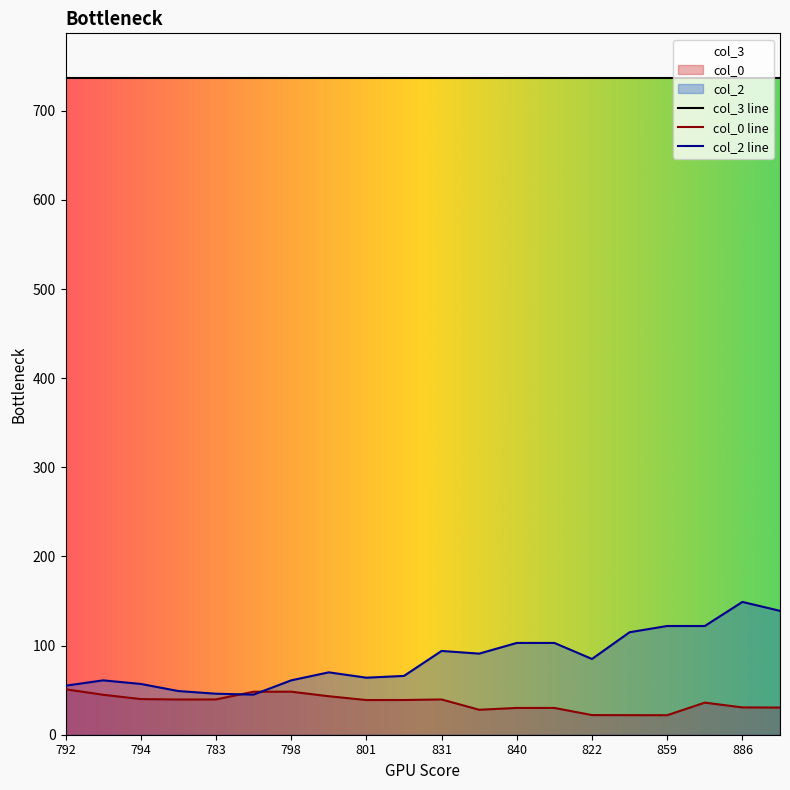

Is it true that col_2 equals 85.0 at 822?

True